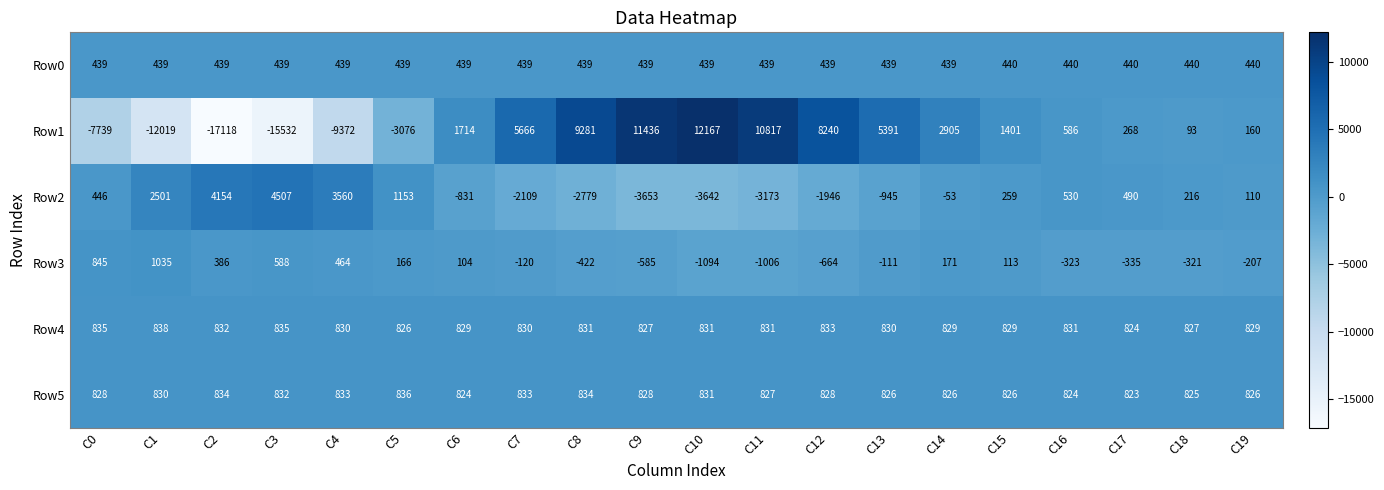

List the series in order of their peak value, highest first.

Row1, Row2, Row3, Row4, Row5, Row0